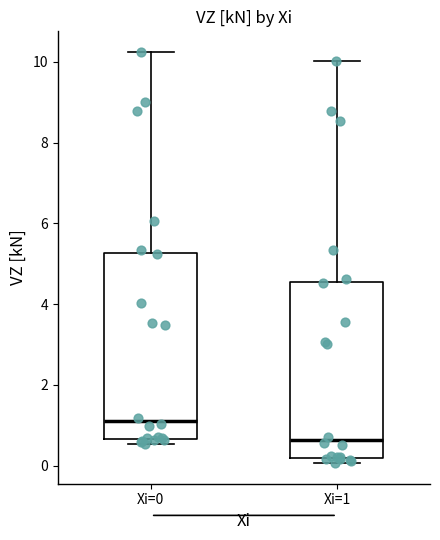

Which box's median line is the highest?

Xi=0